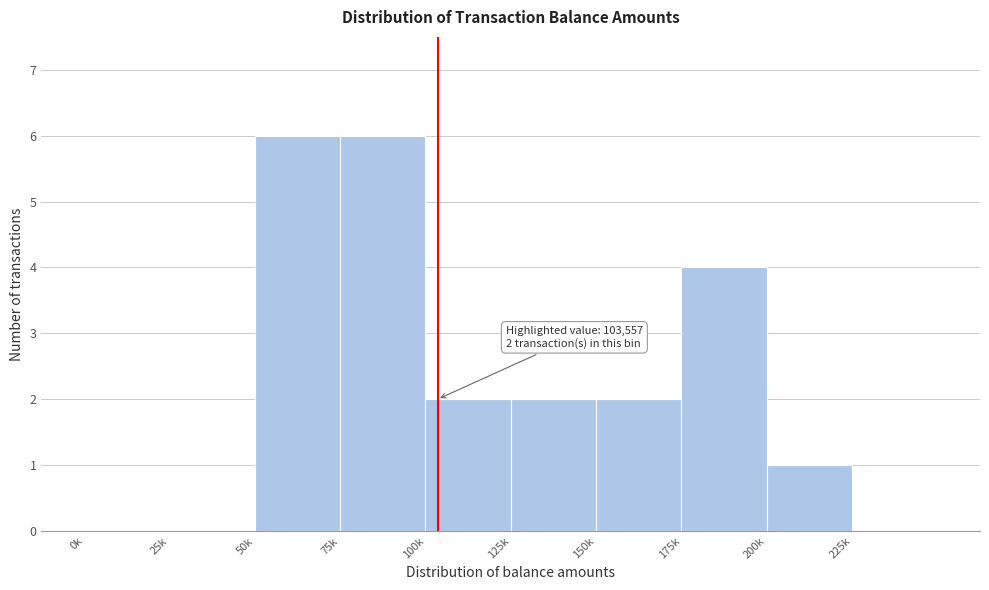

Reading right to left, extract all data points from this chart.

225k=0	200k=1	175k=4	150k=2	125k=2	100k=2	75k=6	50k=6	25k=0	0k=0